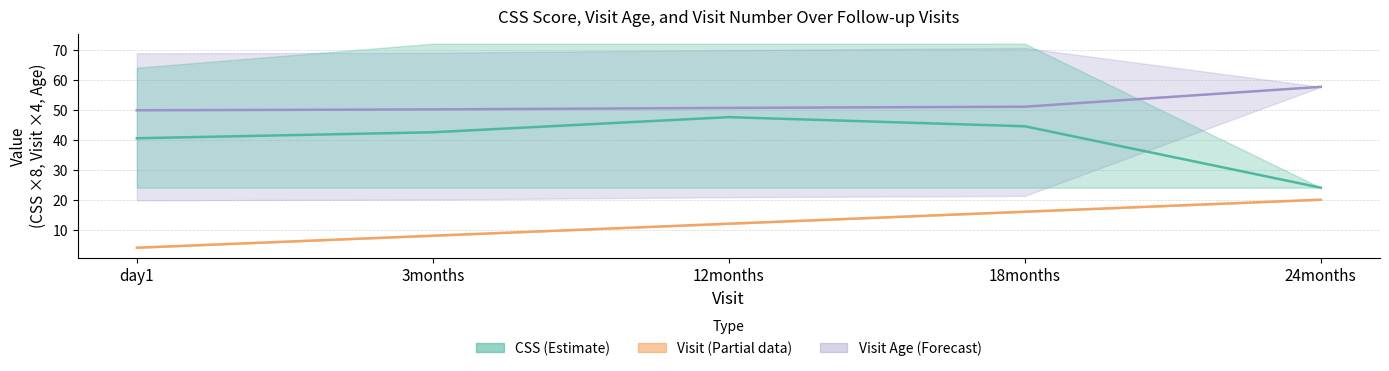

What is the maximum value for CSS (mean)?

47.5